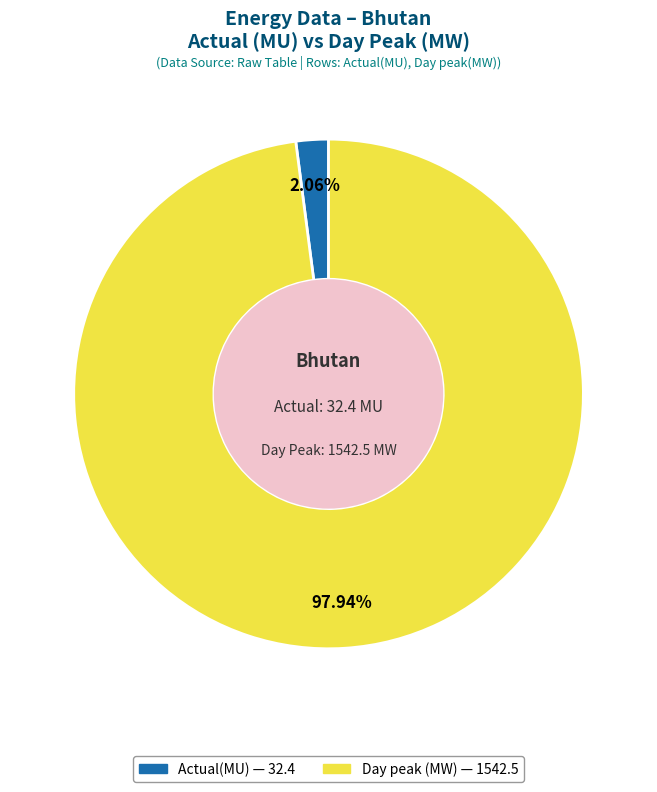

How much of the chart is everything except Day peak (MW)?

2.1%